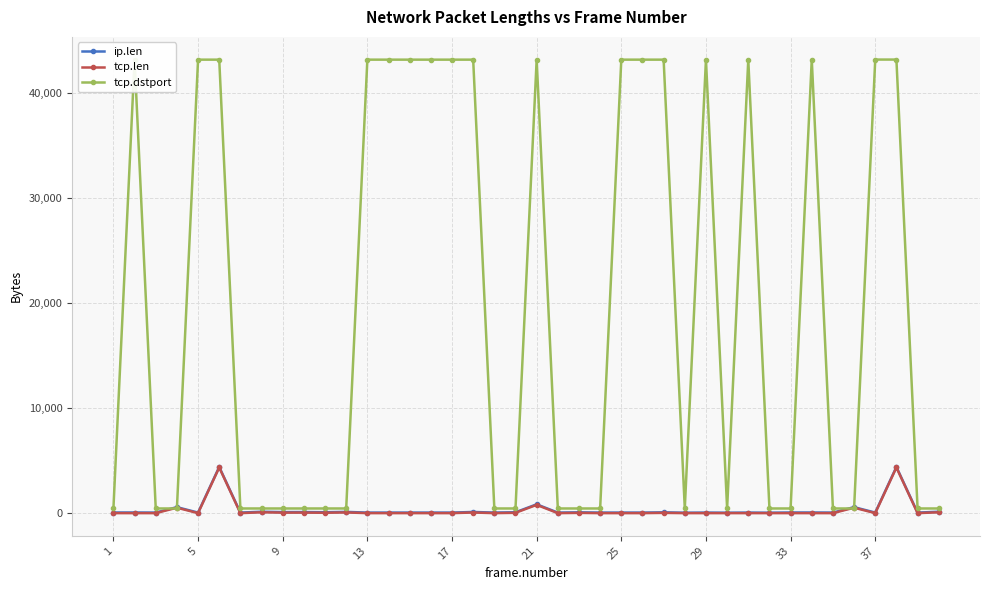

What is the difference between the second highest and minimum values in the ip.len series?

4353